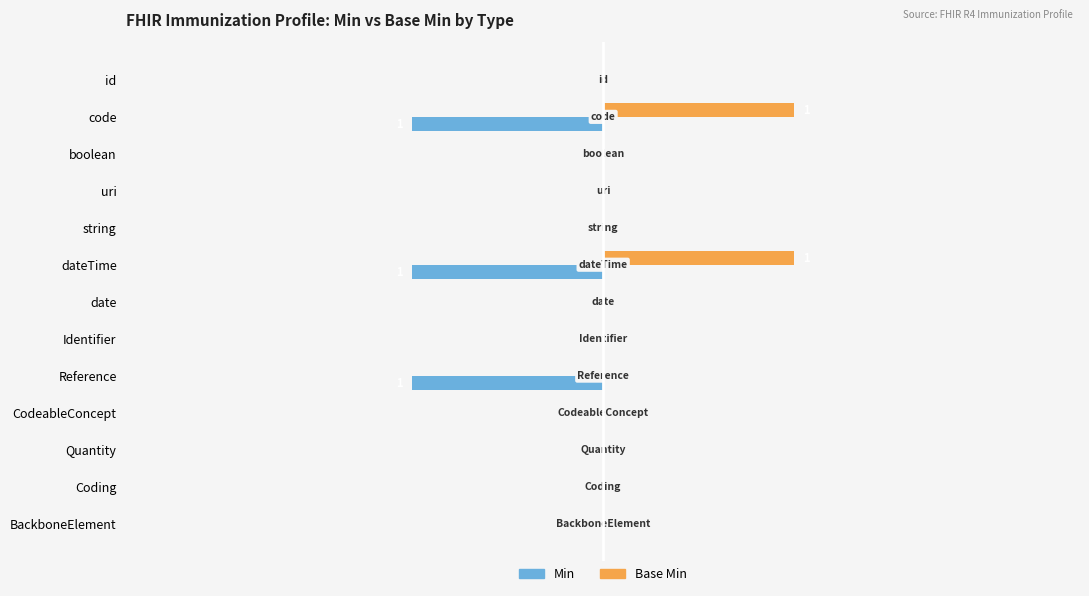

What are all the series names shown in the legend?

Min, Base Min